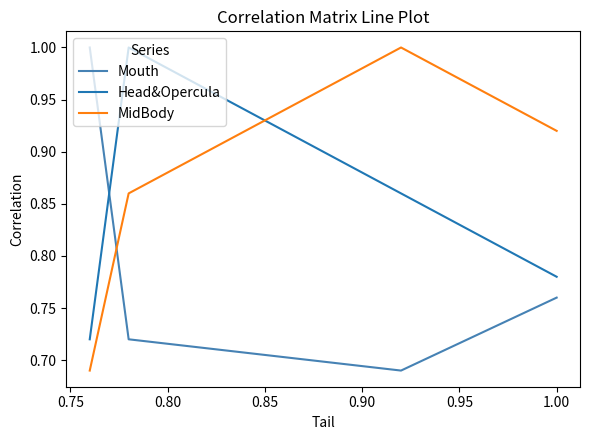

What is the sum of all Head&Opercula values?

3.4